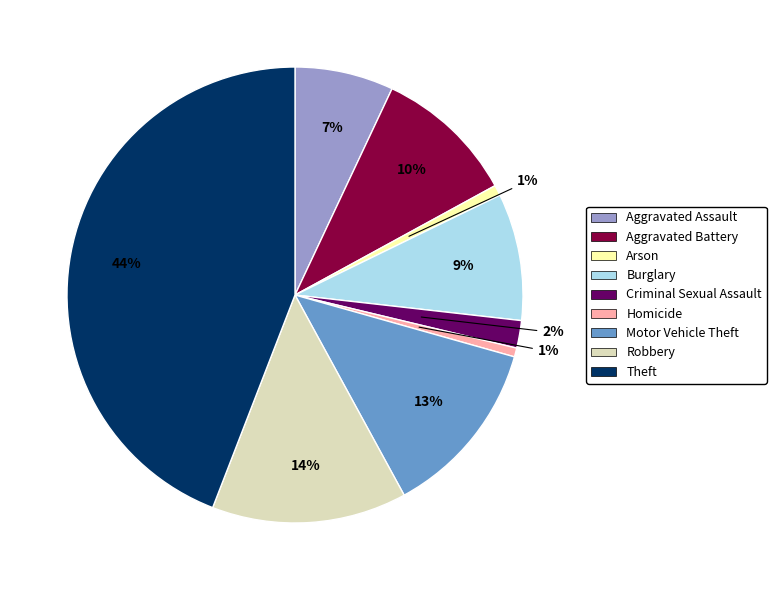

Which has a higher value, Burglary or Aggravated Battery?

Aggravated Battery